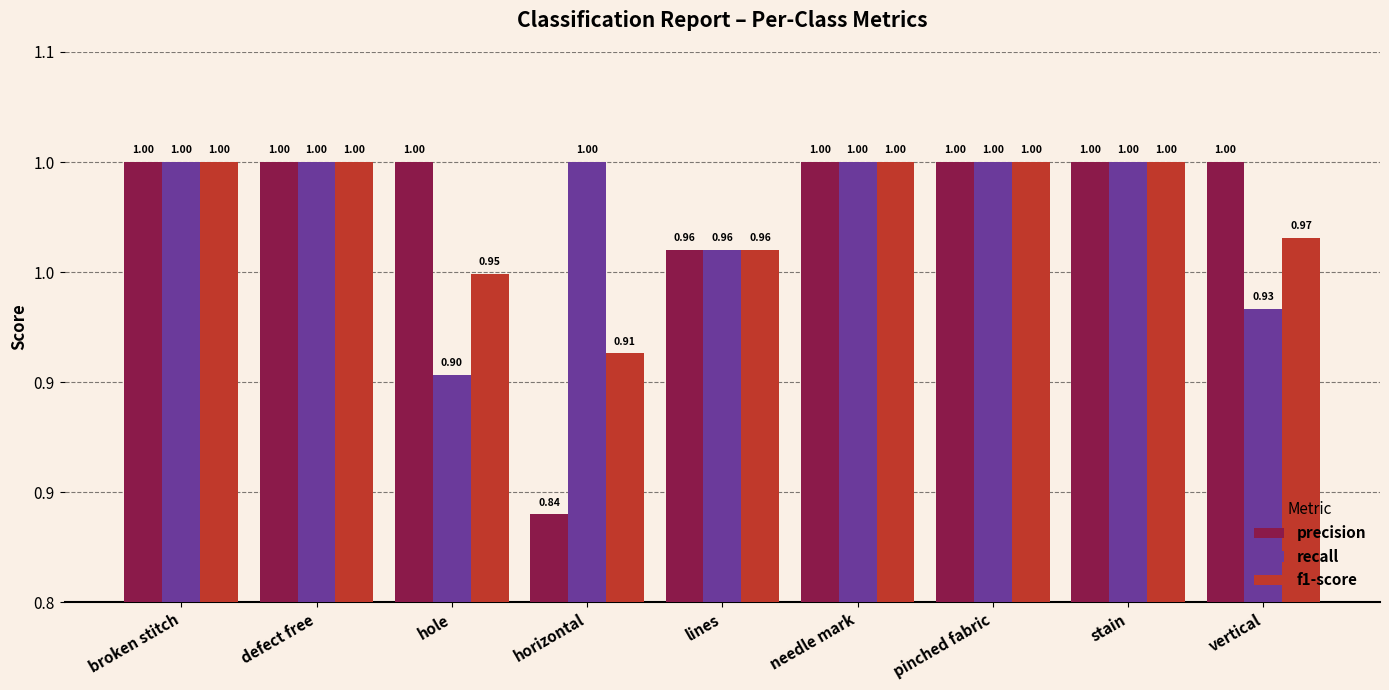

Which series changed the most between defect free and horizontal?

precision